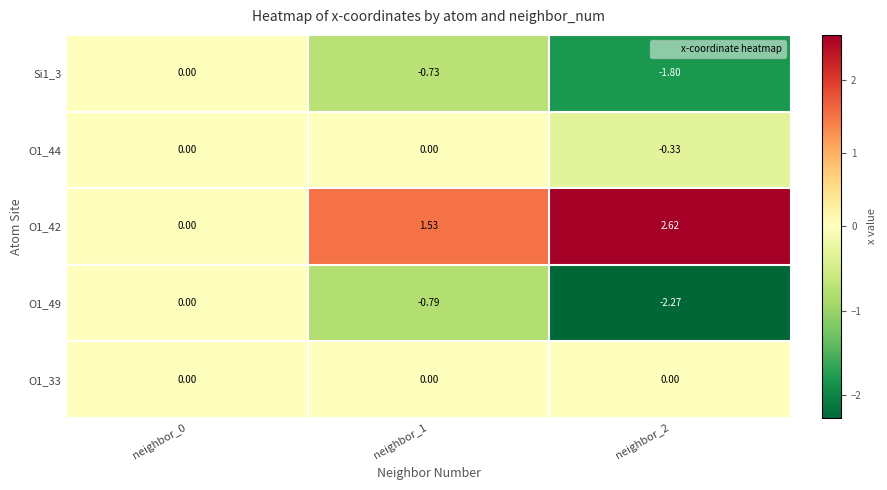

Is the value of Si1_3 at neighbor_2 greater than the value of O1_42 at neighbor_0?

No